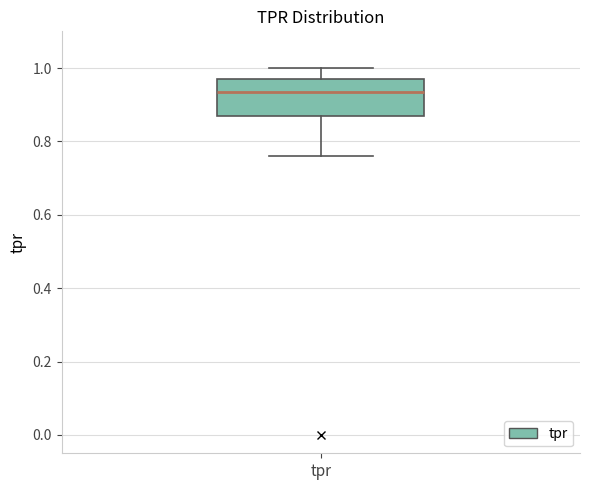

Where does the lower whisker of the box for tpr end on the y-axis? The values are not printed on the chart, so give them approximately, as read against the axis.

0.76